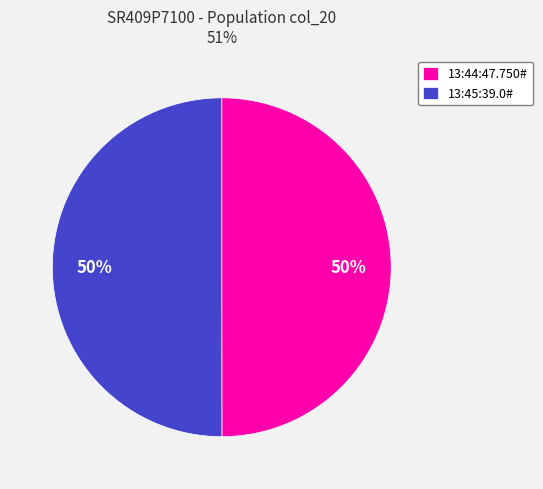

To the nearest percent, what percentage of the pie is 13:45:39.0#?

50%